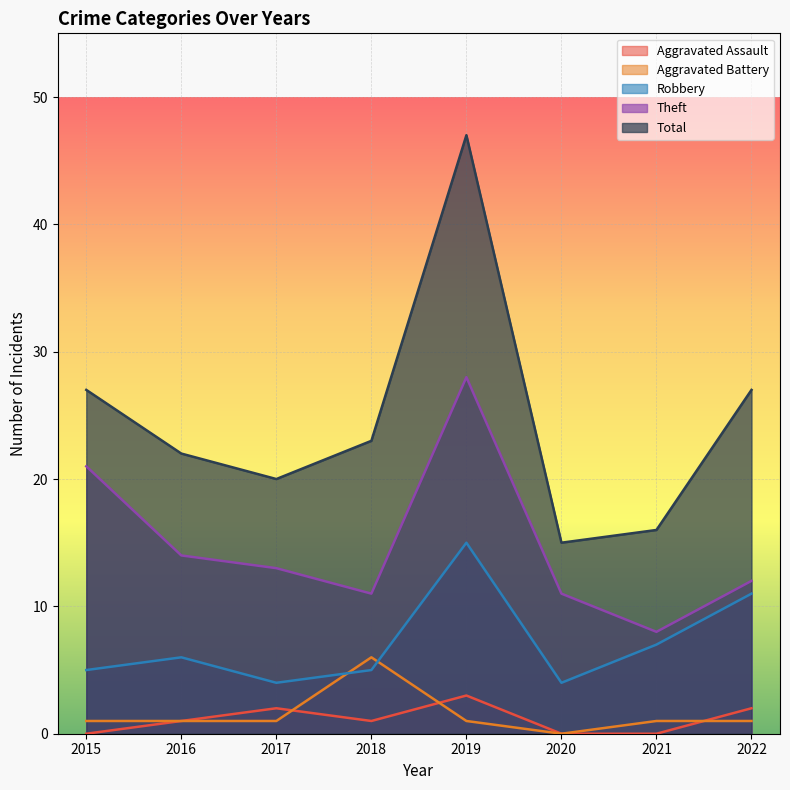

What value does the Theft series have at 2015, to the nearest 5?

20